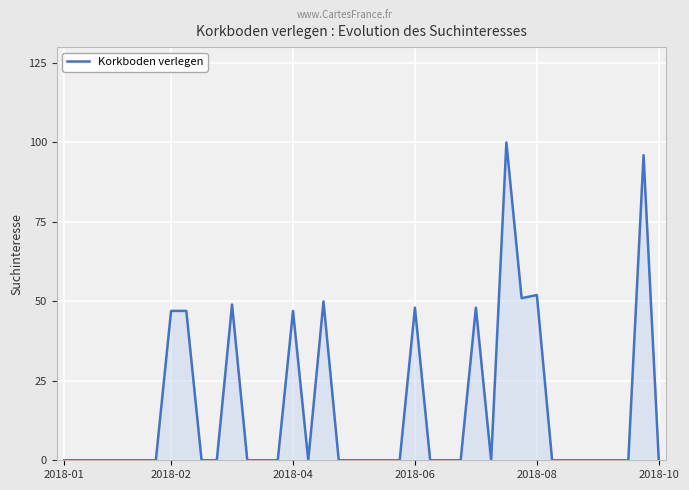

What is the average value?

16